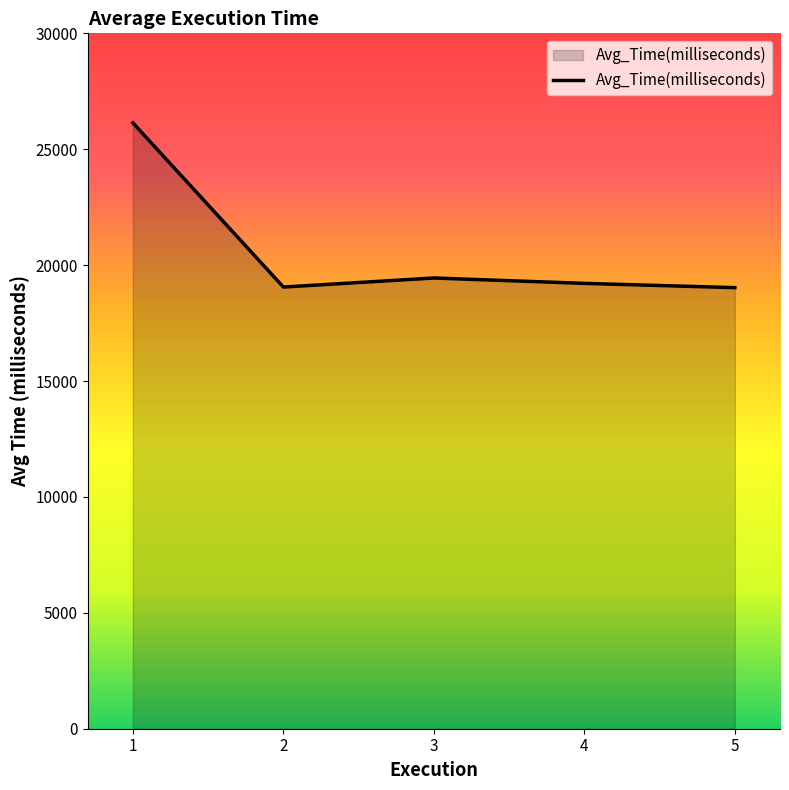

True or false: the data has more than 0 interior local peaks.

True